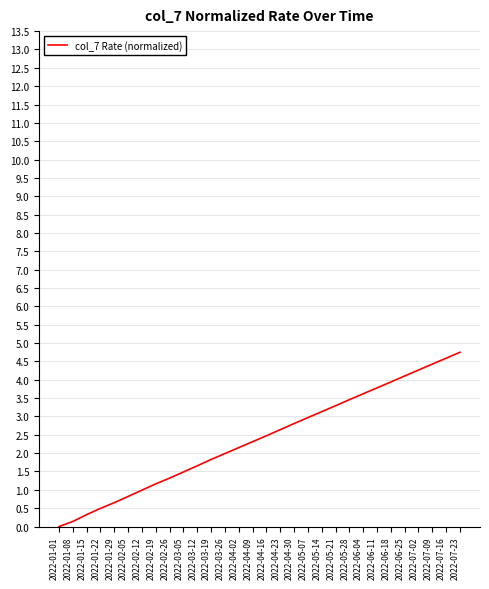

Does the chart have visible grid lines?

Yes